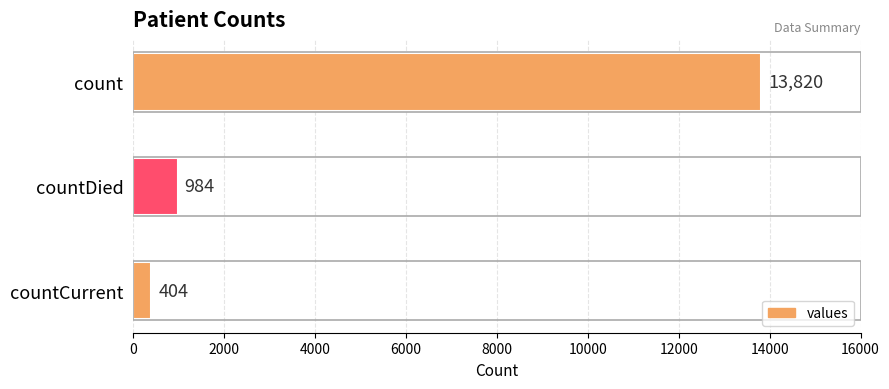

Between count and countDied, which is larger?

count